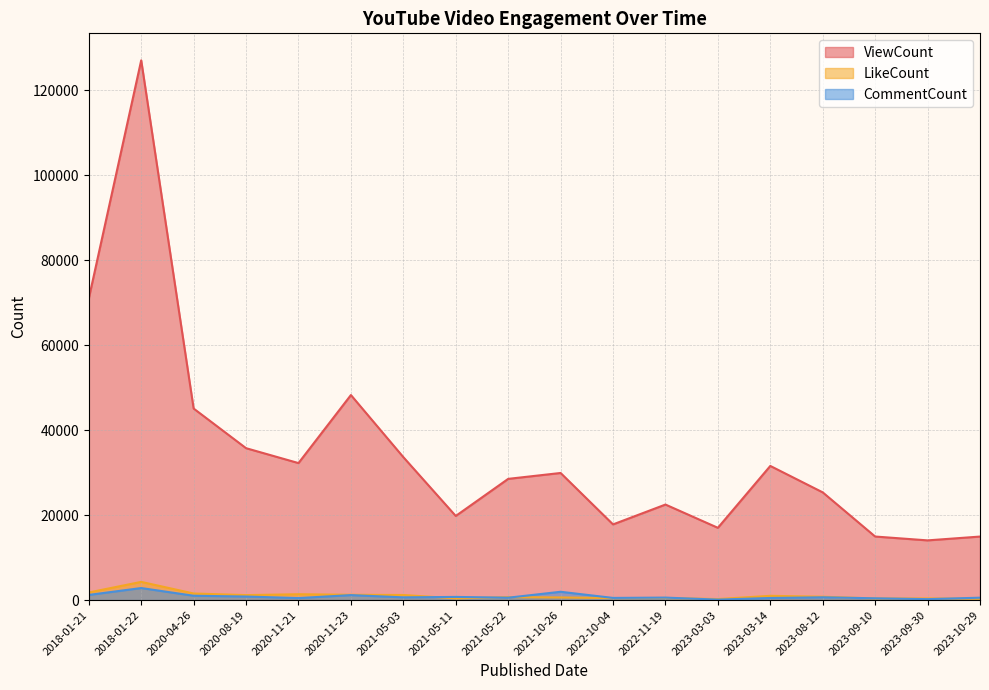

Is the value of CommentCount at 2023-03-14 greater than the value of ViewCount at 2022-10-04?

No